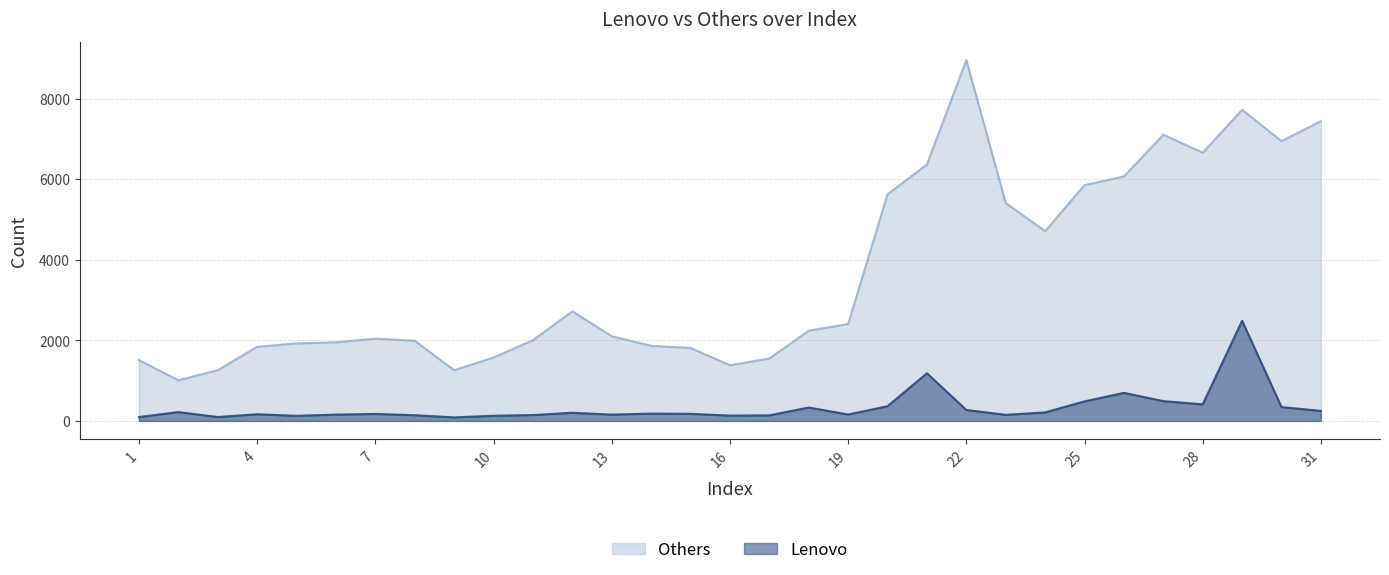

What is the sum of the Lenovo values at 5 and 21?

1310